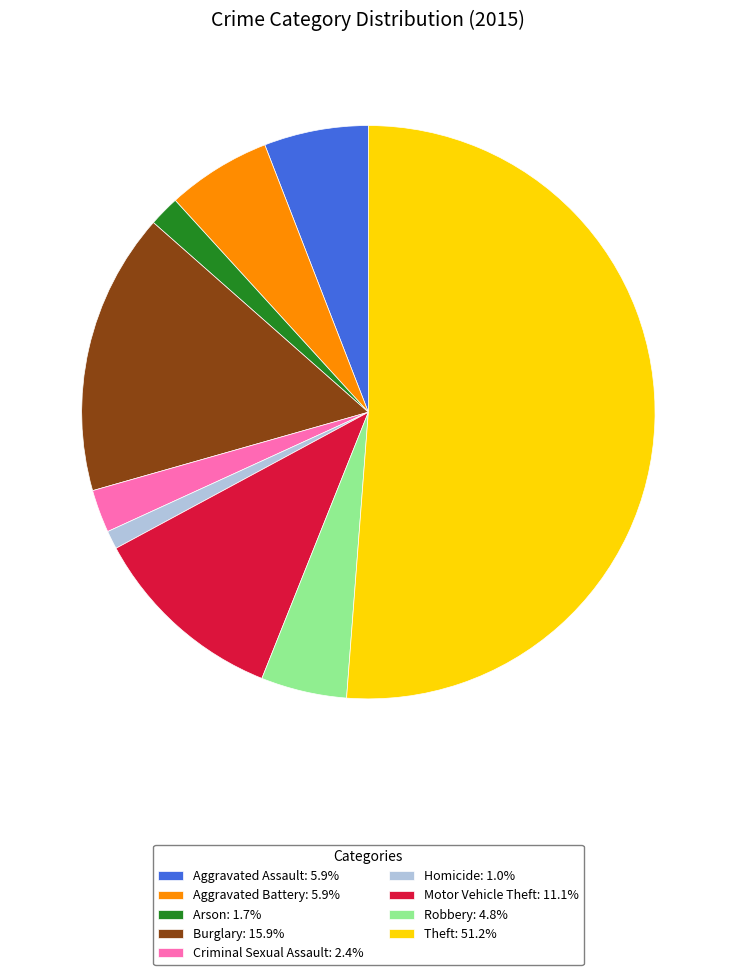

Is there a majority slice in this chart?

Yes